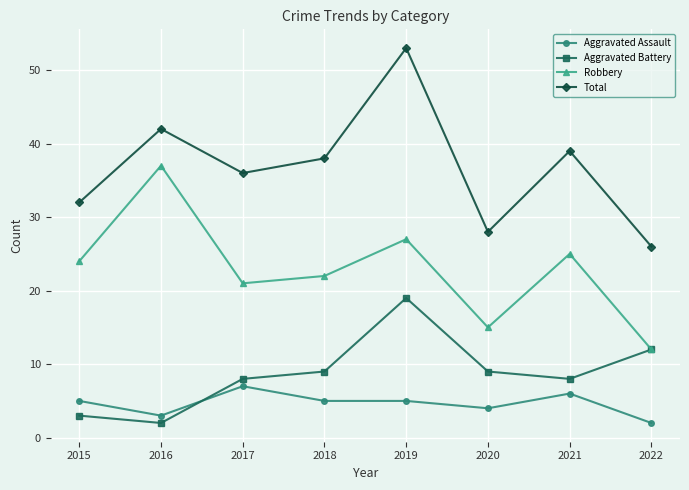

Rank the series at 2020 from lowest to highest value.

Aggravated Assault, Aggravated Battery, Robbery, Total